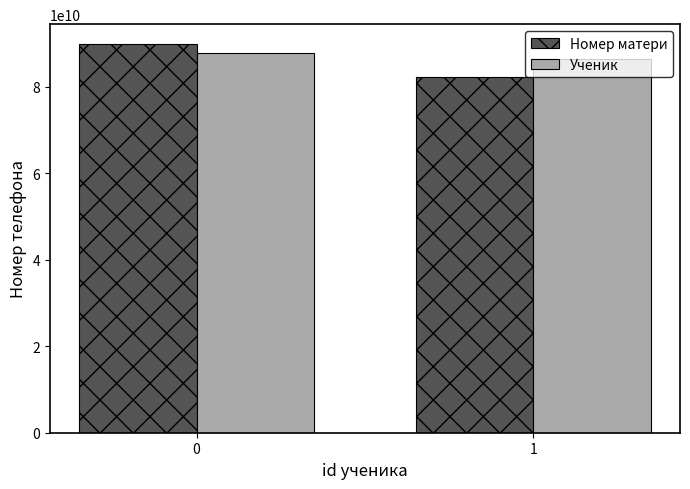

Which series has the widest spread of values?

Номер матери